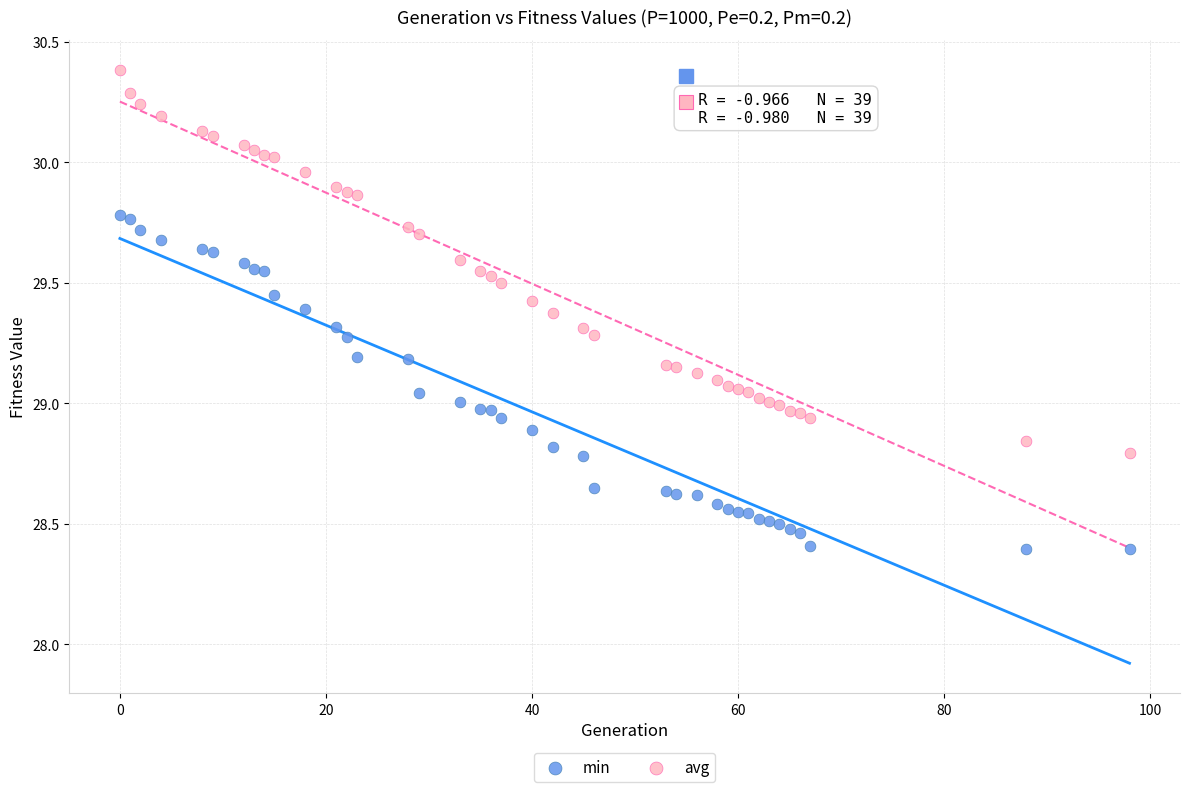

Which series contains the lowest Y value?

min